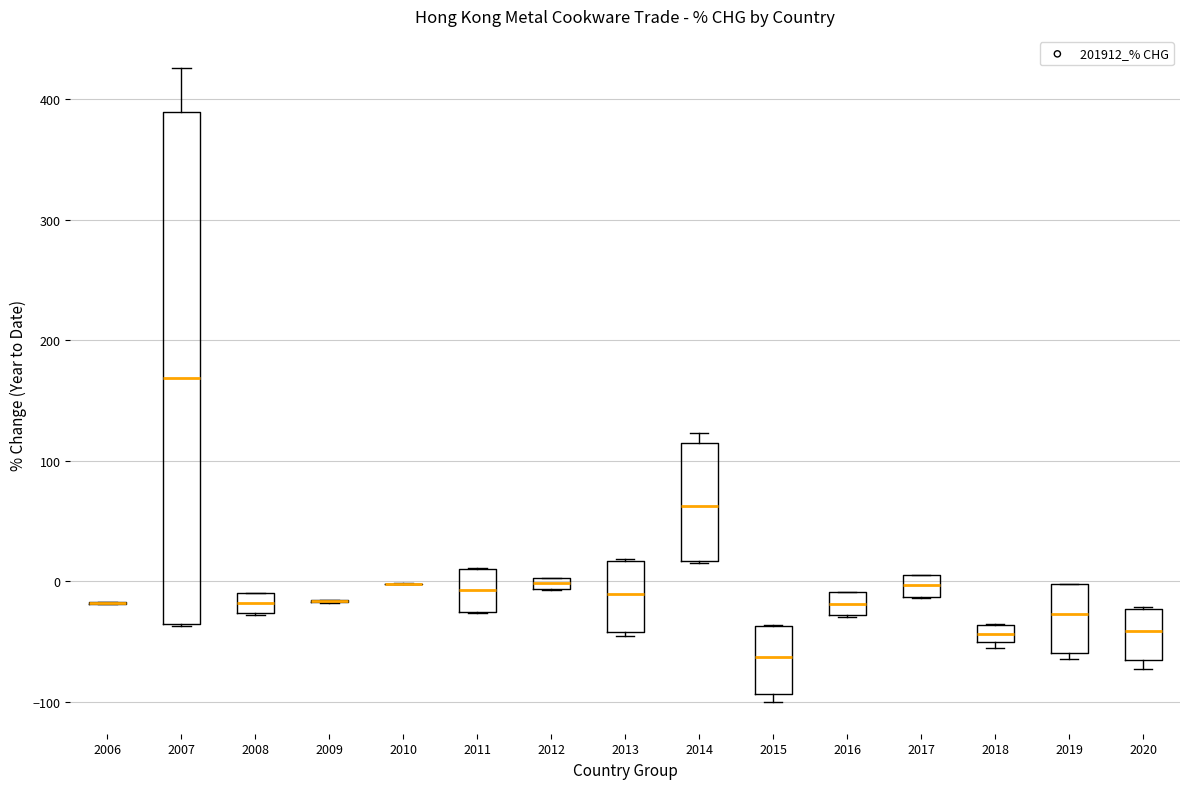

Comparing the boxes themselves (not the whiskers), which one is the tallest?

2007